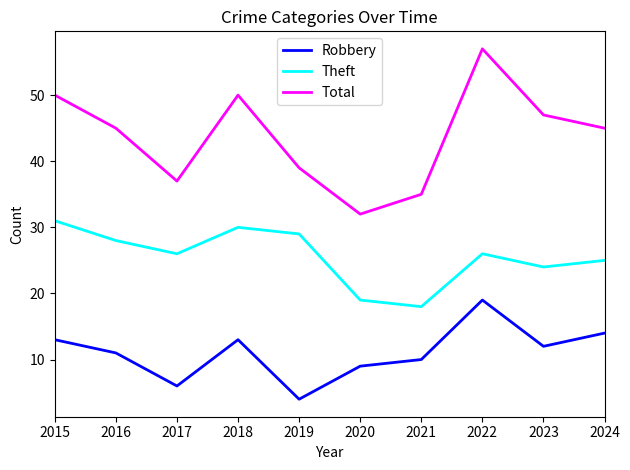

What are all the series names shown in the legend?

Robbery, Theft, Total